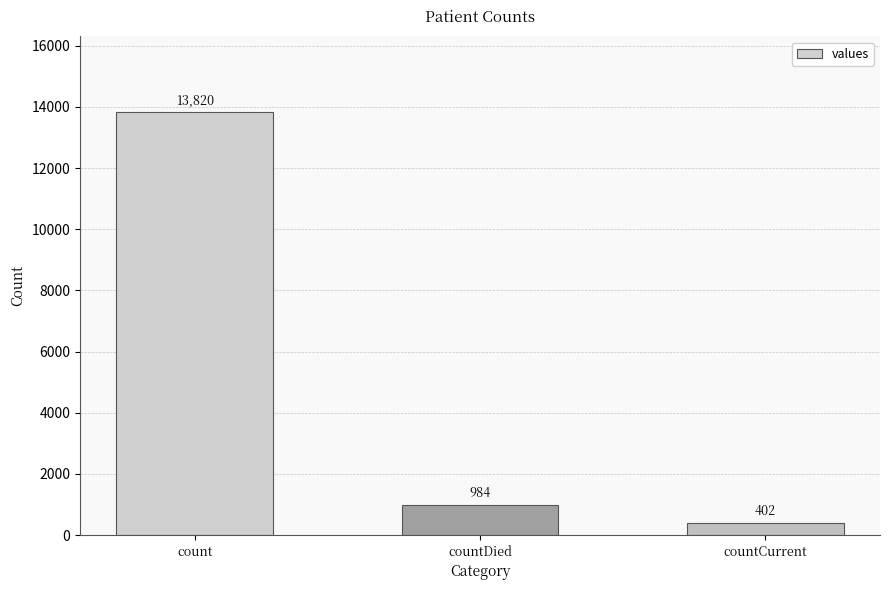

What is the difference between the maximum and minimum values?

13418